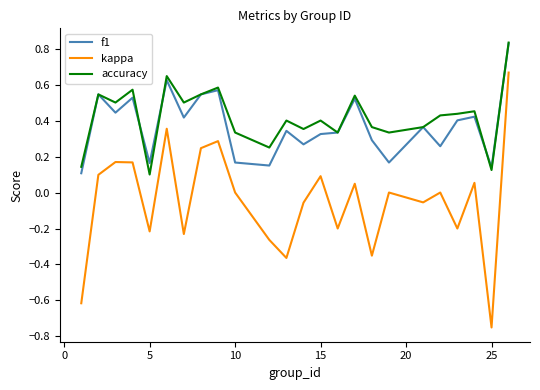

True or false: kappa and f1 intersect in this chart.

False